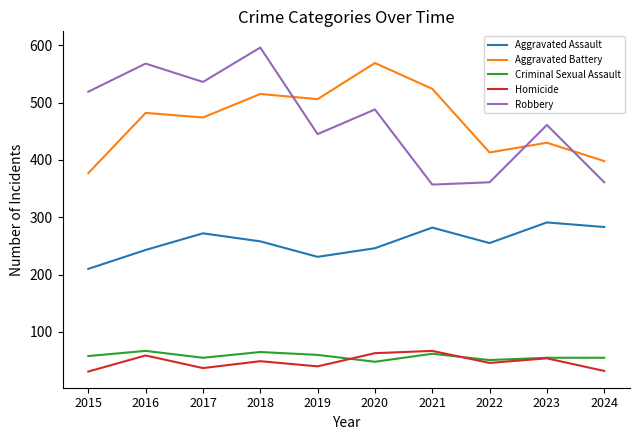

What is the total value across all series at 2018?

1483